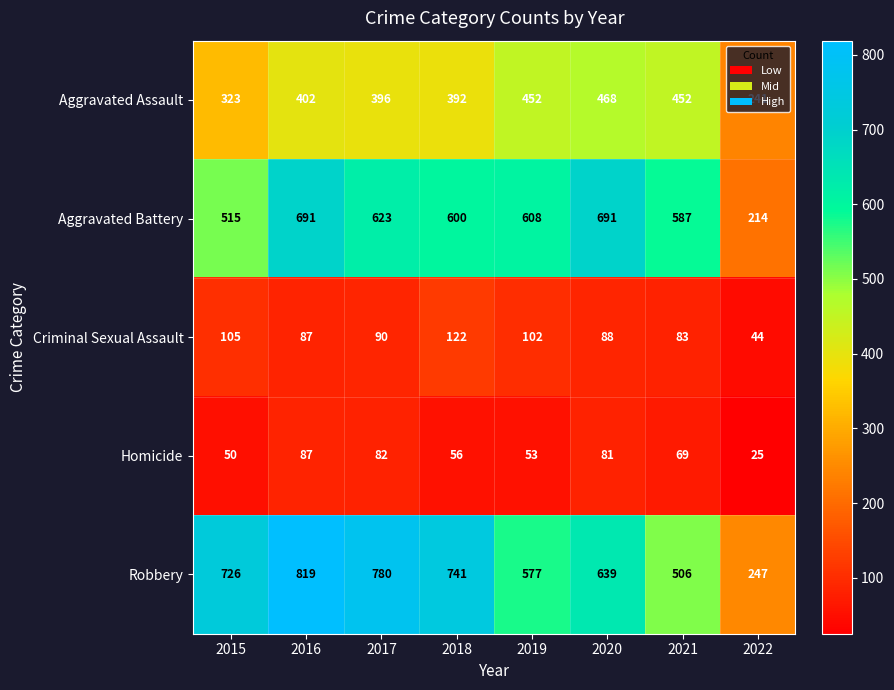

Which category has the highest value across all series?

2016